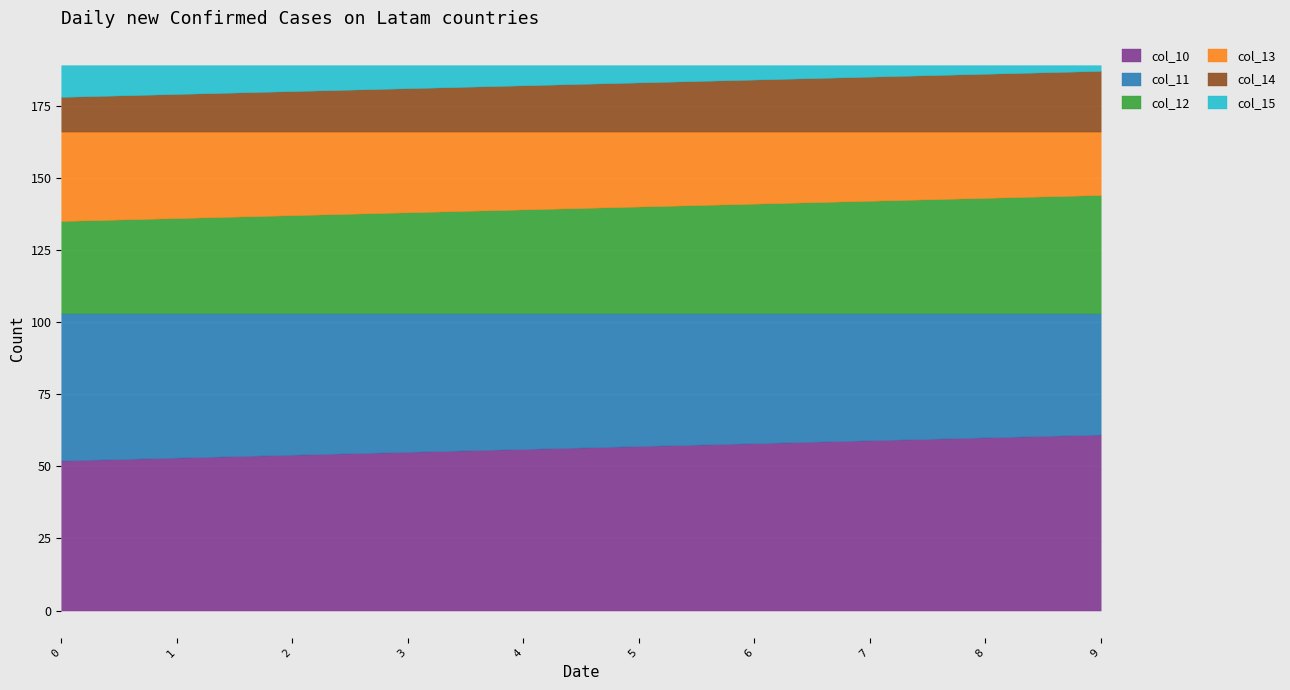

True or false: col_15 has more than 2 interior local peaks.

False